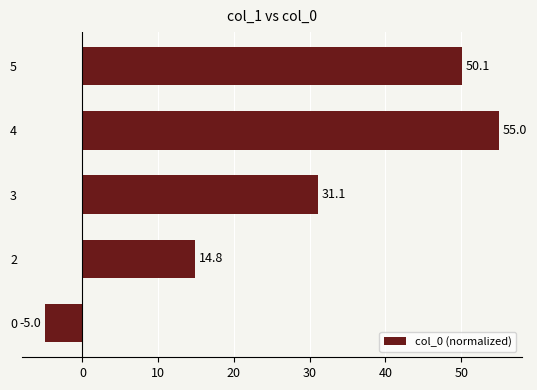

Reading bottom to top, what are all the values shown in this chart?

-5.0	14.8	31.1	55.0	50.1